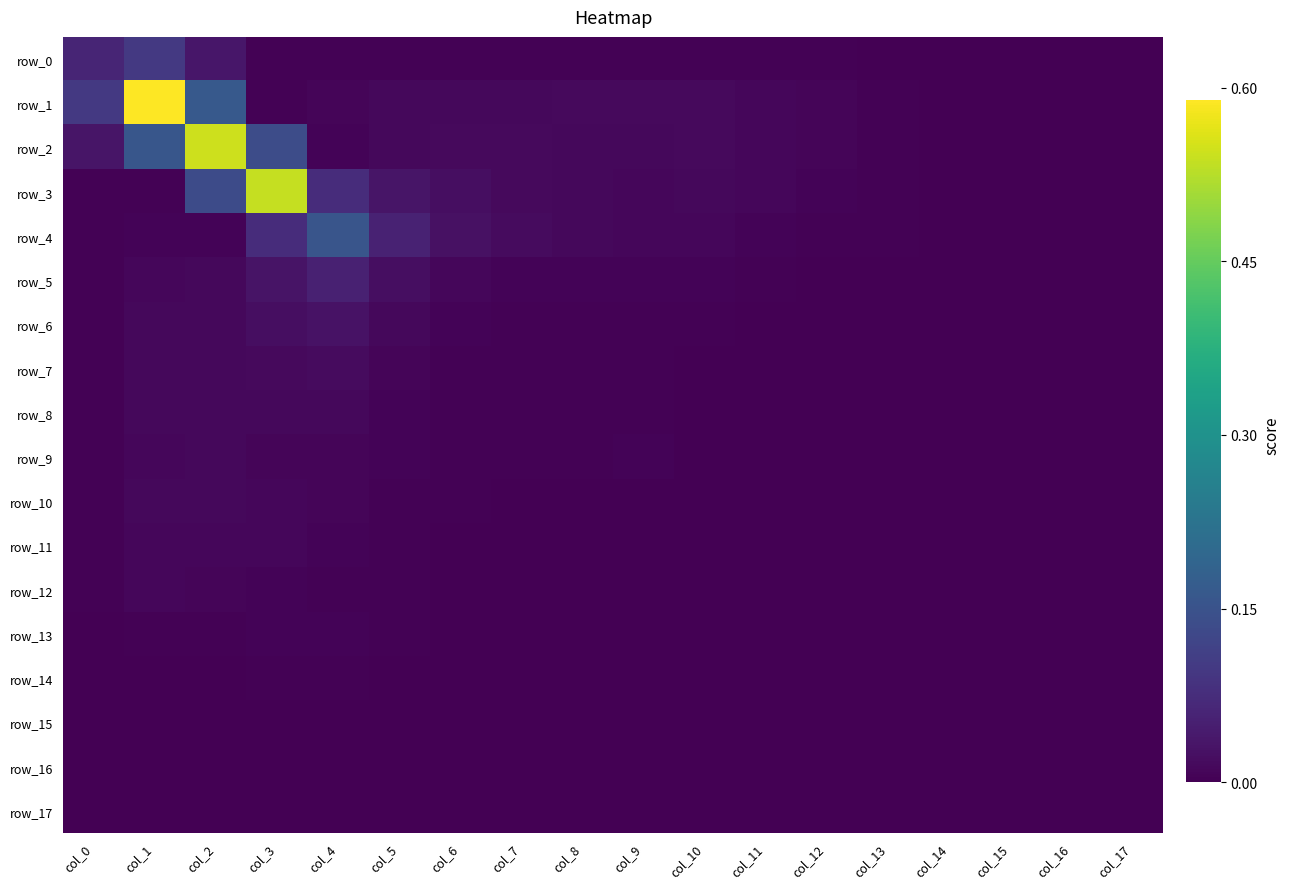

List the labels in order of row_6 value, smallest first.

col_16, col_17, col_15, col_14, col_13, col_12, col_11, col_10, col_9, col_8, col_7, col_0, col_6, col_5, col_1, col_2, col_3, col_4